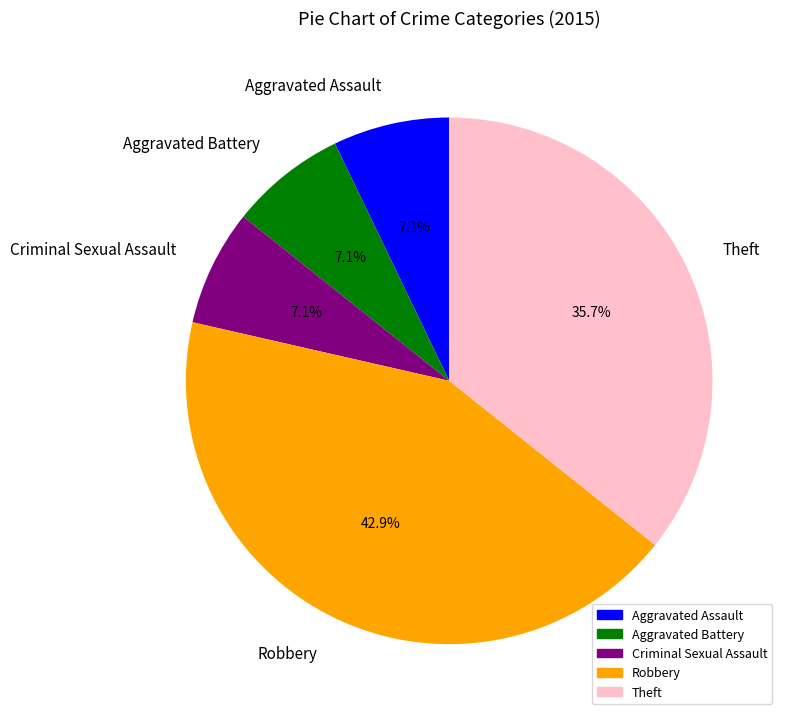

To the nearest percent, what is the average slice percentage?

20%